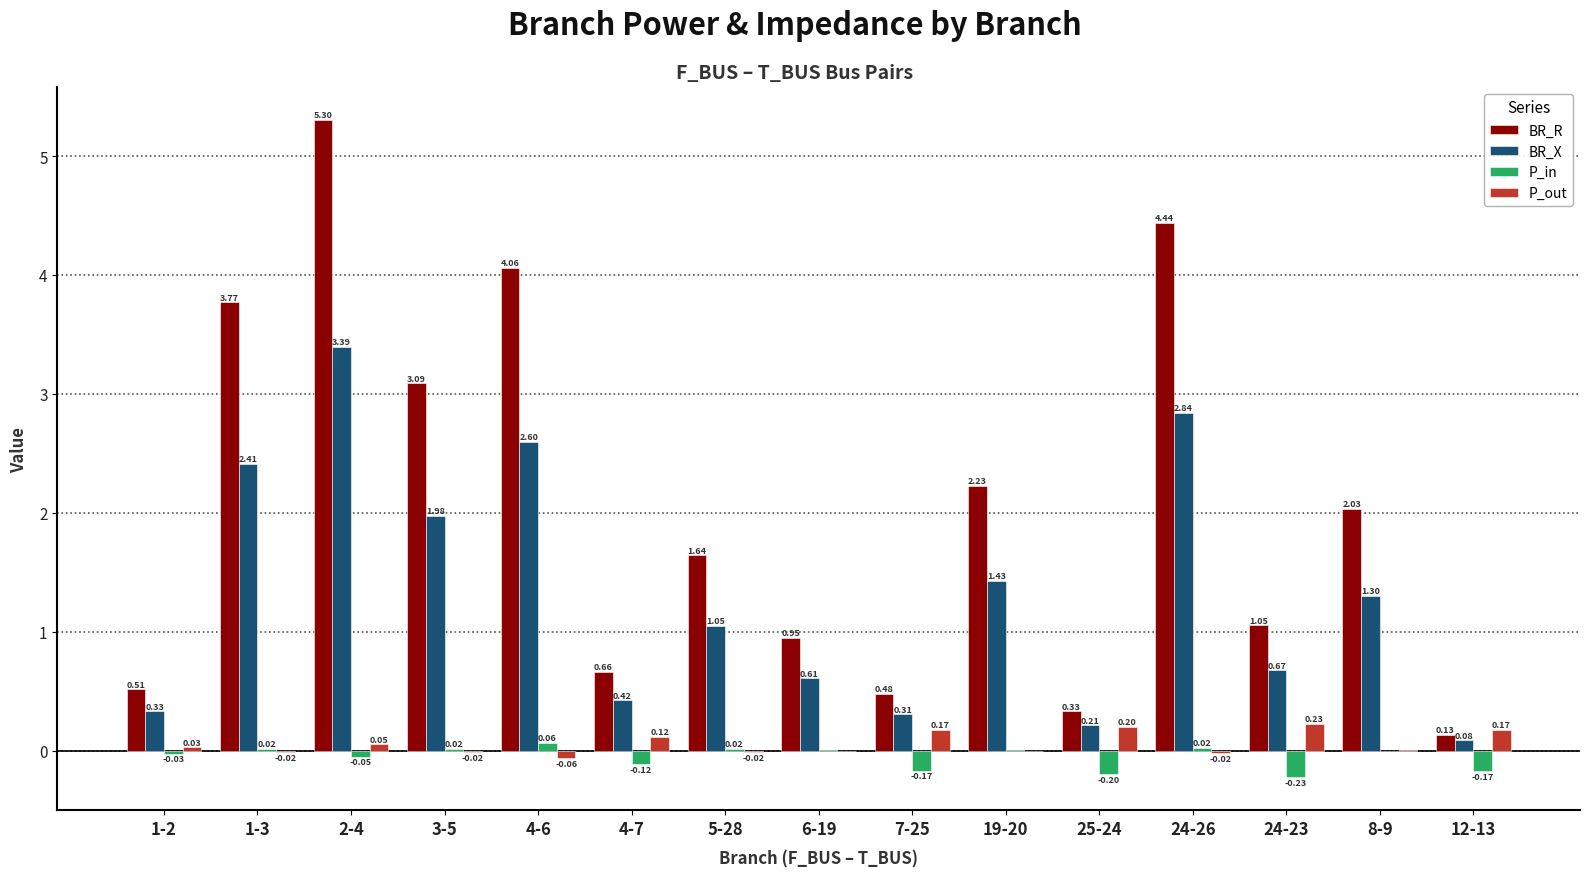

Which series changed the most between 1-2 and 8-9?

BR_R